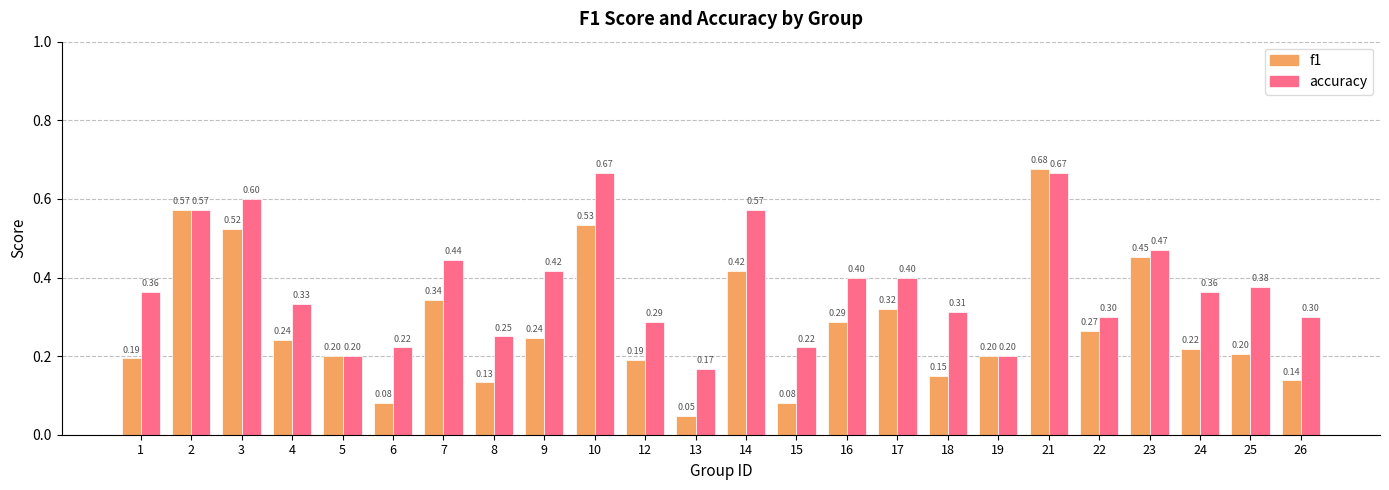

At 14, list the series in order from smallest to largest.

f1, accuracy